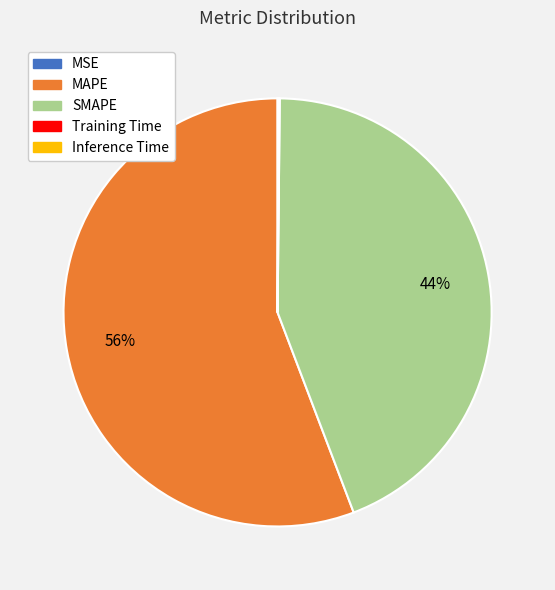

What is the ratio of the value at MAPE to the value at SMAPE?

1.3